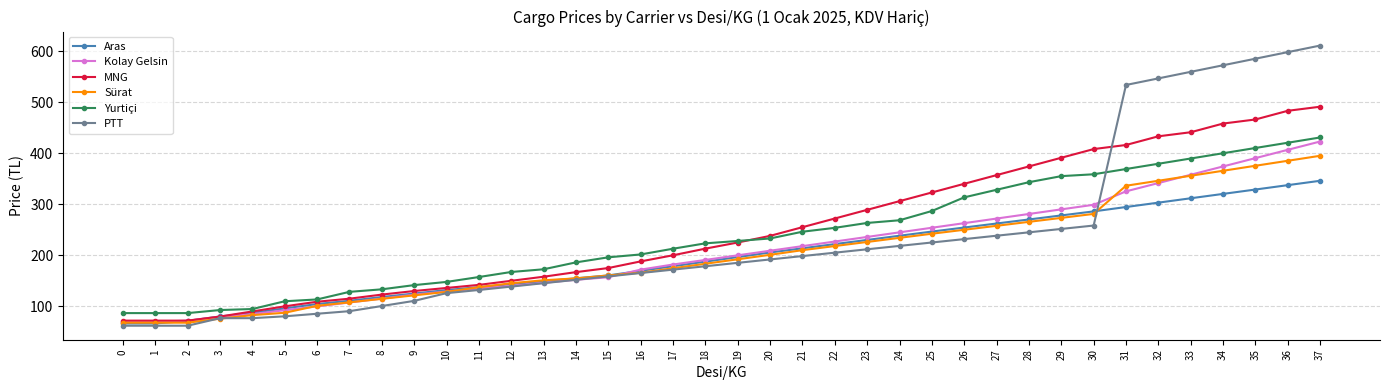

At which label does Yurtiçi reach its peak?

37